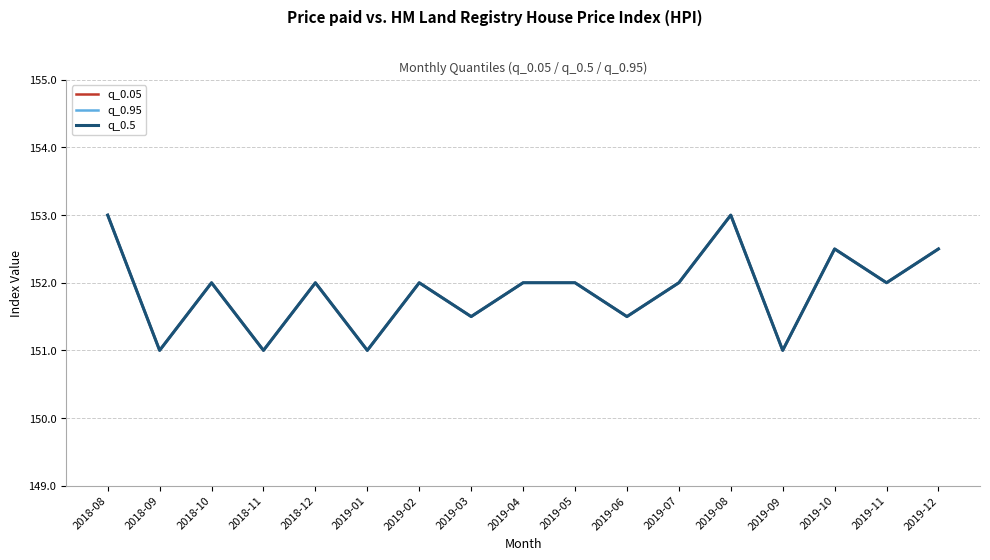

What is the label of the 4th point from the right?

2019-09